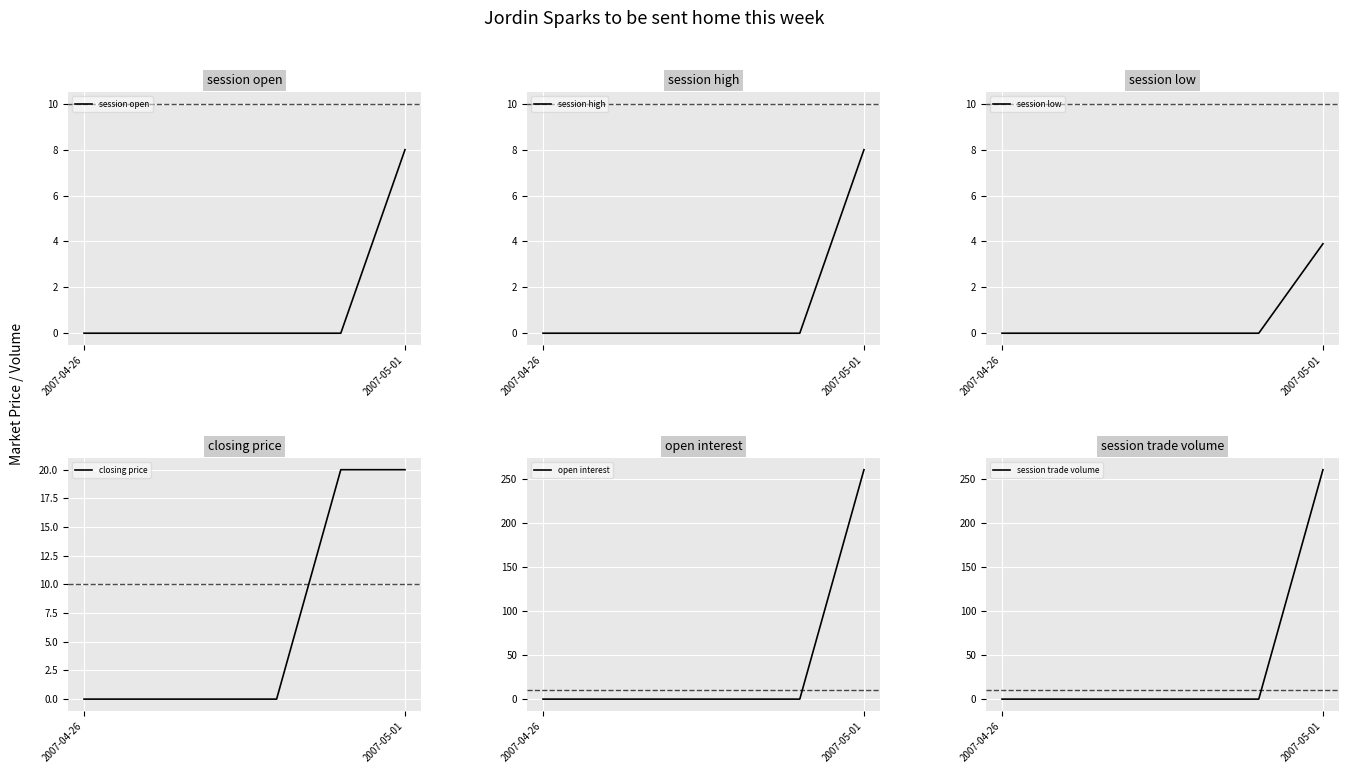

True or false: session open has more than 0 interior local peaks.

False